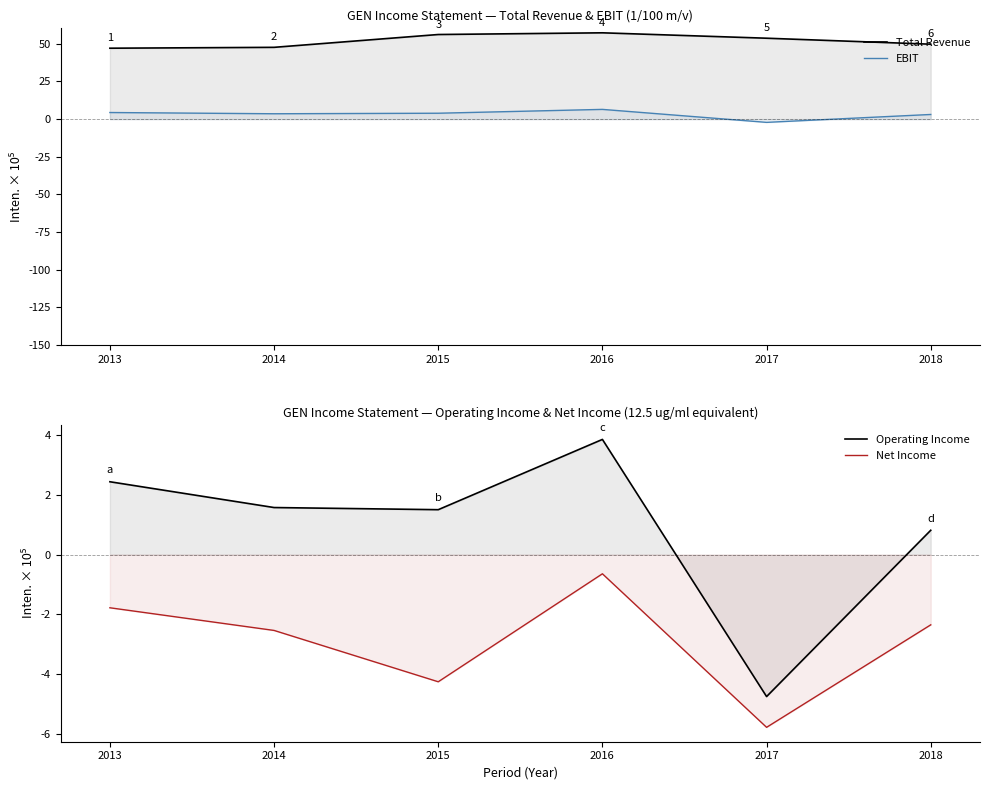

At which label is Total Revenue closest to 52?

2017